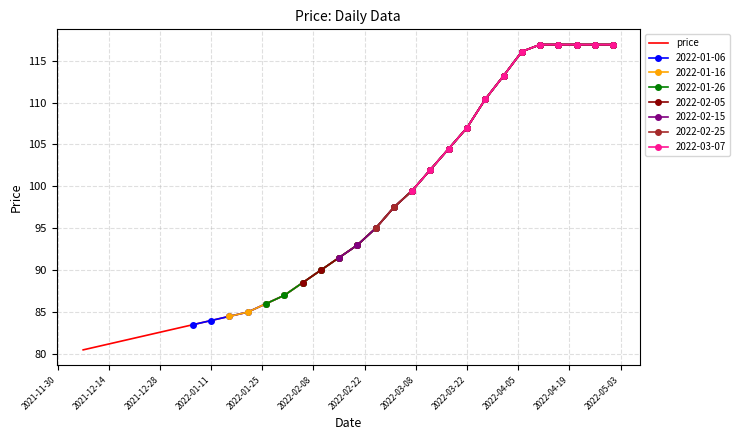

True or false: there are more than 2 points higher than both neighbors.

False